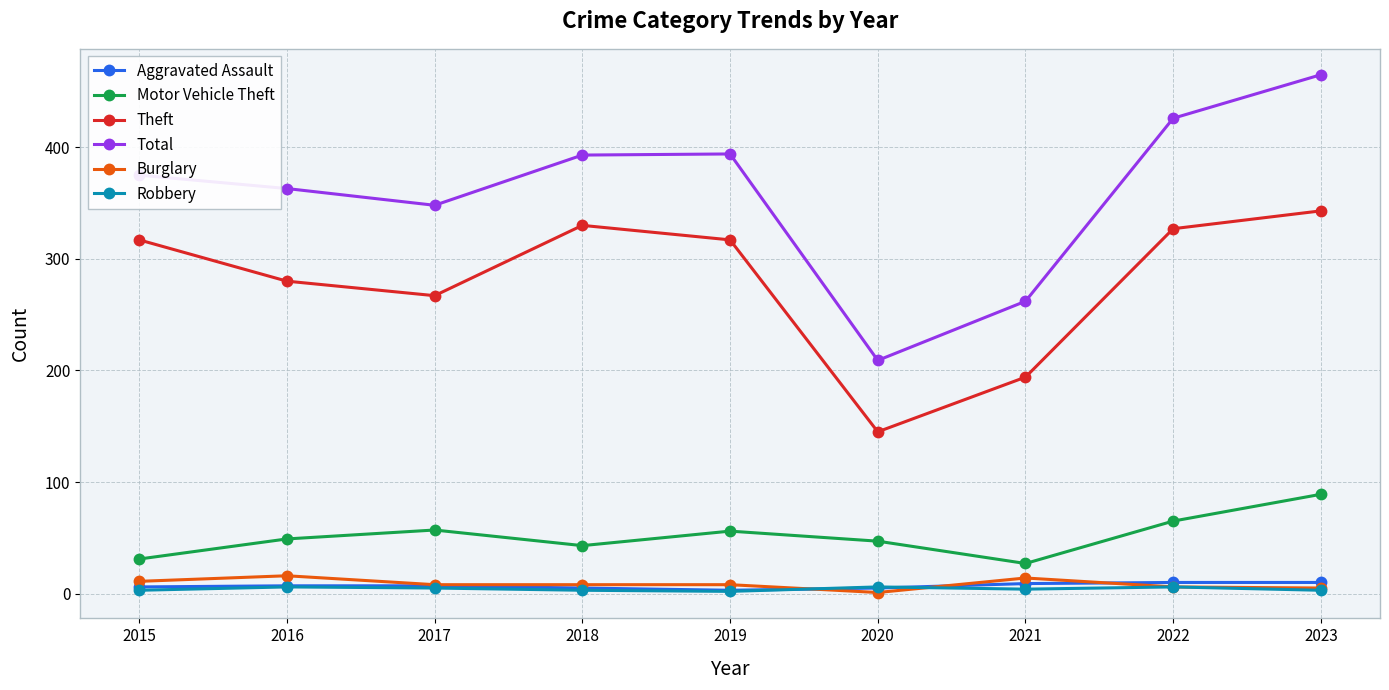

Where is Theft nearest to the value 244?

2017